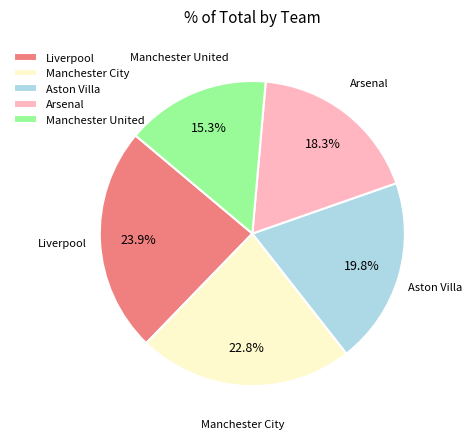

Does Liverpool represent more than half of the total?

No